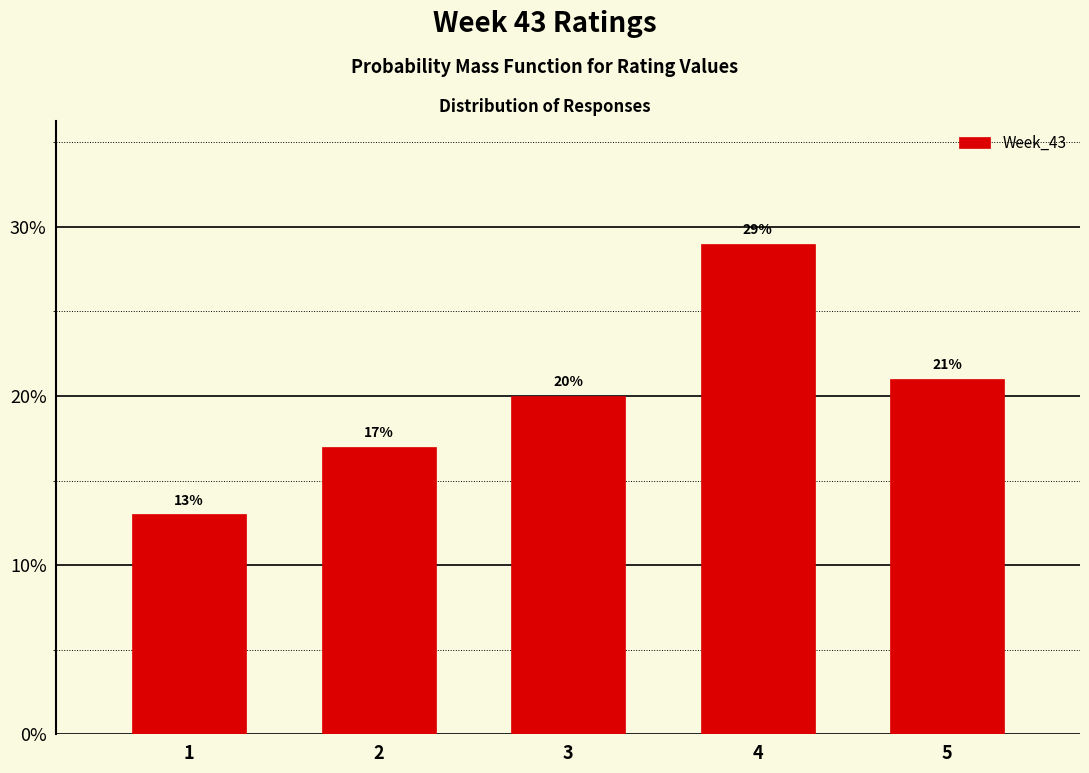

Reading left to right, extract all data points from this chart.

1=13.0	2=17.0	3=20.0	4=29.0	5=21.0